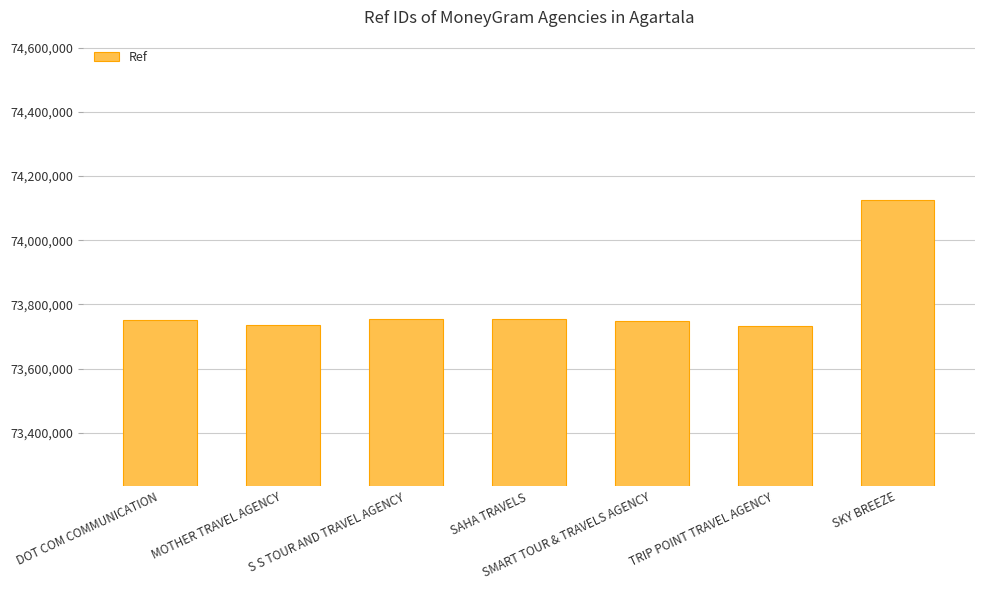

What is the sum of the values at MOTHER TRAVEL AGENCY and SAHA TRAVELS?

147490559